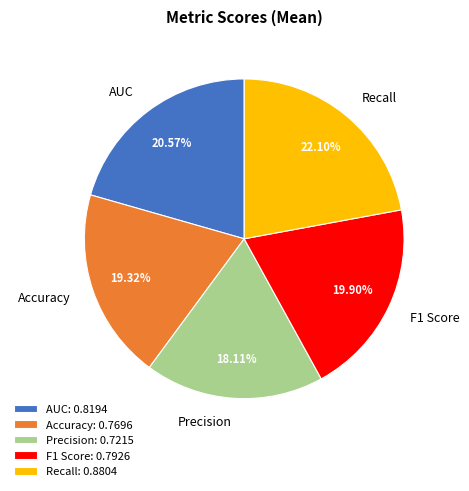

Which slice is the smallest?

Precision